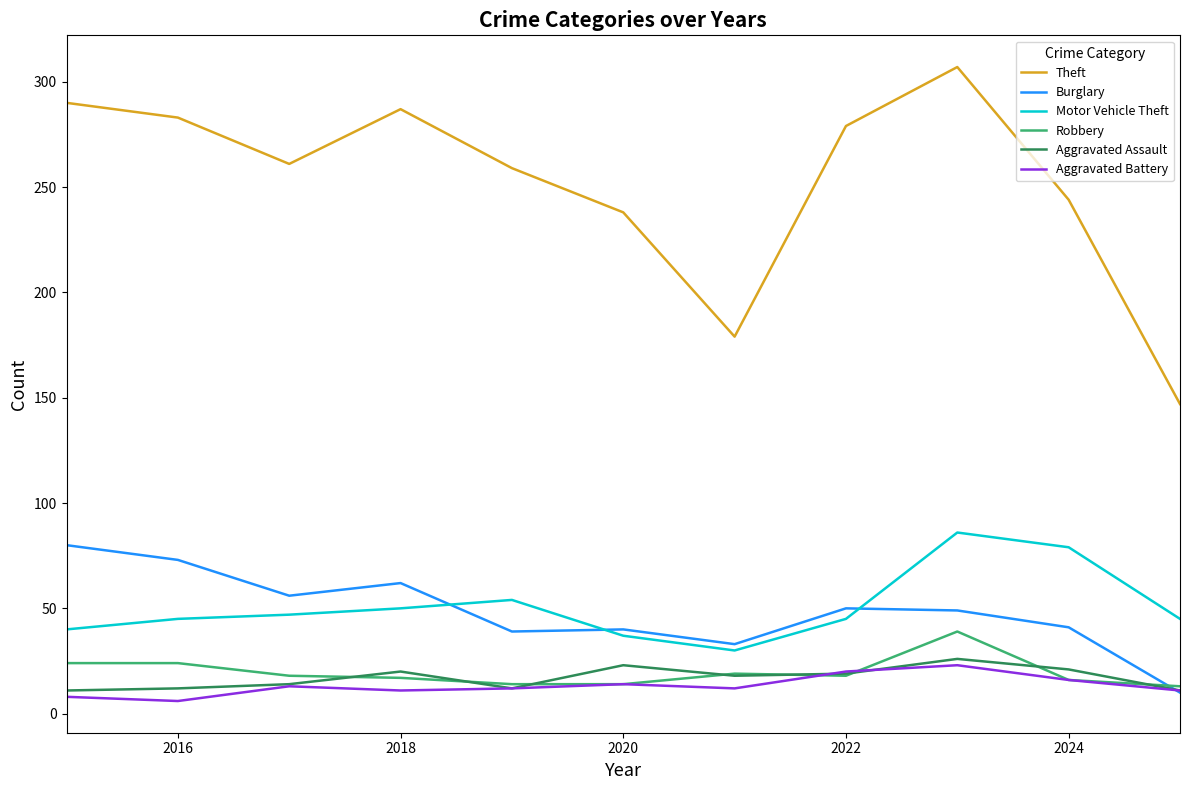

What is the lowest value of the Motor Vehicle Theft series?

30